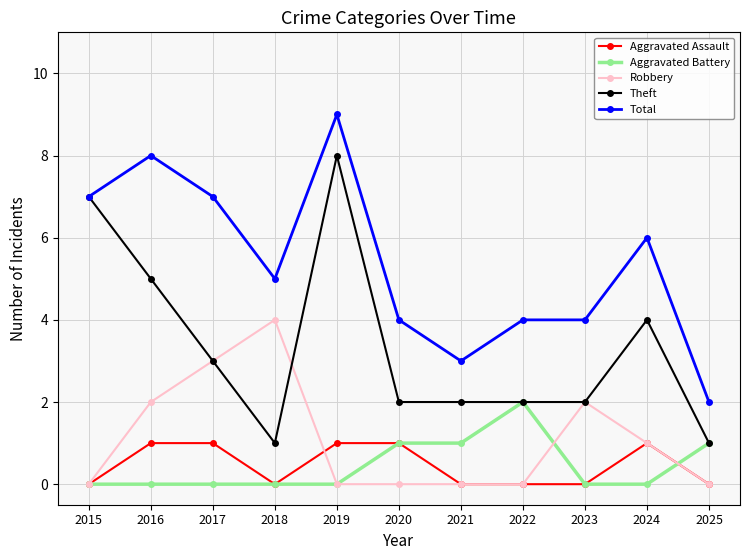

How many series are shown in this chart?

5